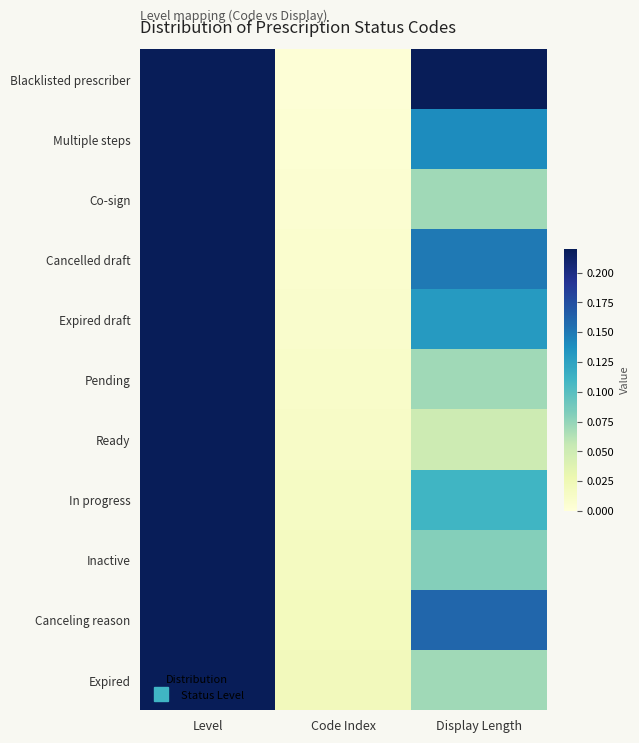

Reading right to left, extract all data points from this chart.

Blacklisted prescriber: Display Length=0.2	Code Index=0.0	Level=1.0
Multiple steps: Display Length=0.1	Code Index=0.0	Level=1.0
Co-sign: Display Length=0.1	Code Index=0.0	Level=1.0
Cancelled draft: Display Length=0.1	Code Index=0.0	Level=1.0
Expired draft: Display Length=0.1	Code Index=0.0	Level=1.0
Pending: Display Length=0.1	Code Index=0.0	Level=1.0
Ready: Display Length=0.1	Code Index=0.0	Level=1.0
In progress: Display Length=0.1	Code Index=0.0	Level=1.0
Inactive: Display Length=0.1	Code Index=0.0	Level=1.0
Canceling reason: Display Length=0.2	Code Index=0.0	Level=1.0
Expired: Display Length=0.1	Code Index=0.0	Level=1.0